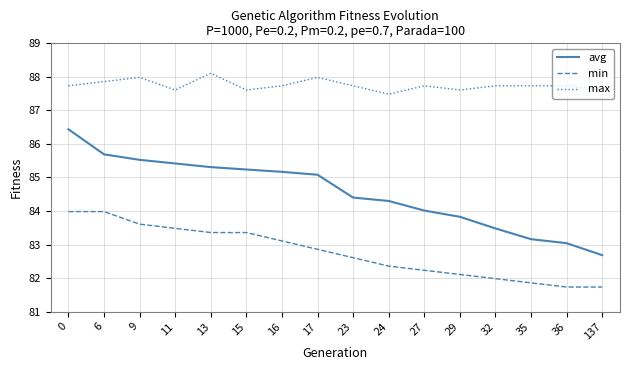

Where is avg nearest to the value 84?

27